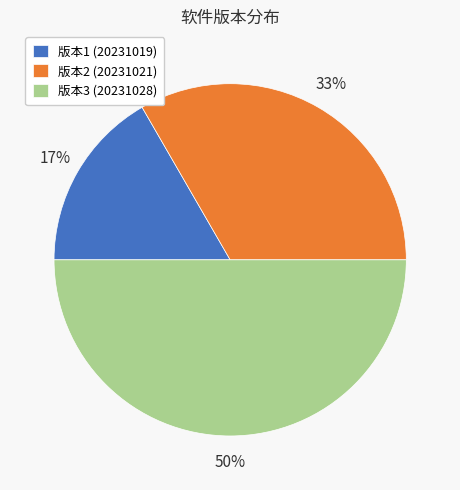

To the nearest percent, what is the difference between the 版本1 (20231019) and 版本3 (20231028) slice percentages?

33%